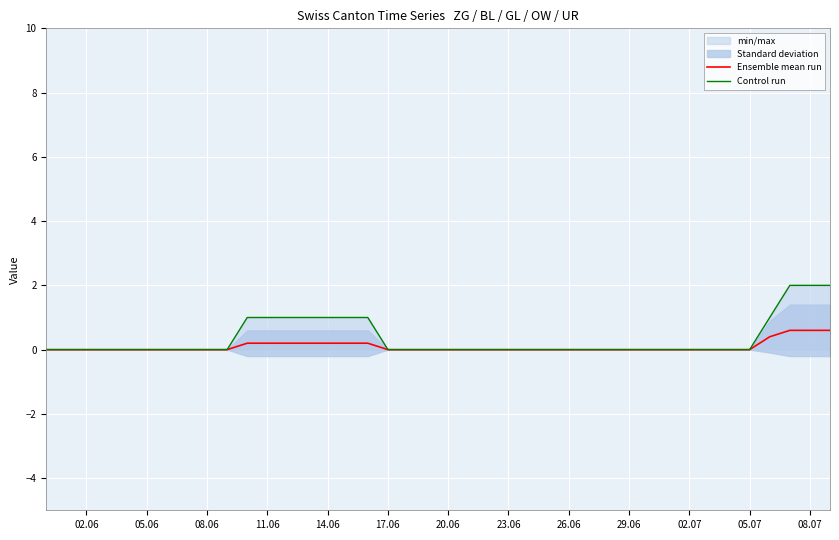

Count the Control run values in the range 0 to 1.

37